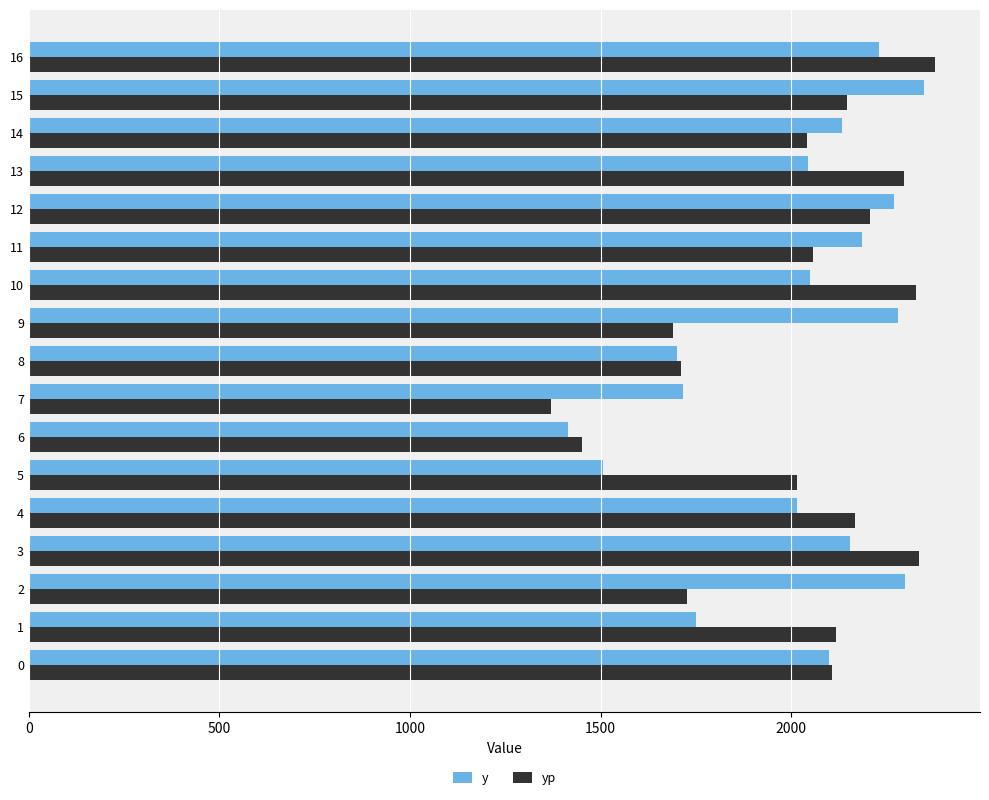

What is the sum of the yp values at 10 and 11?

4384.8